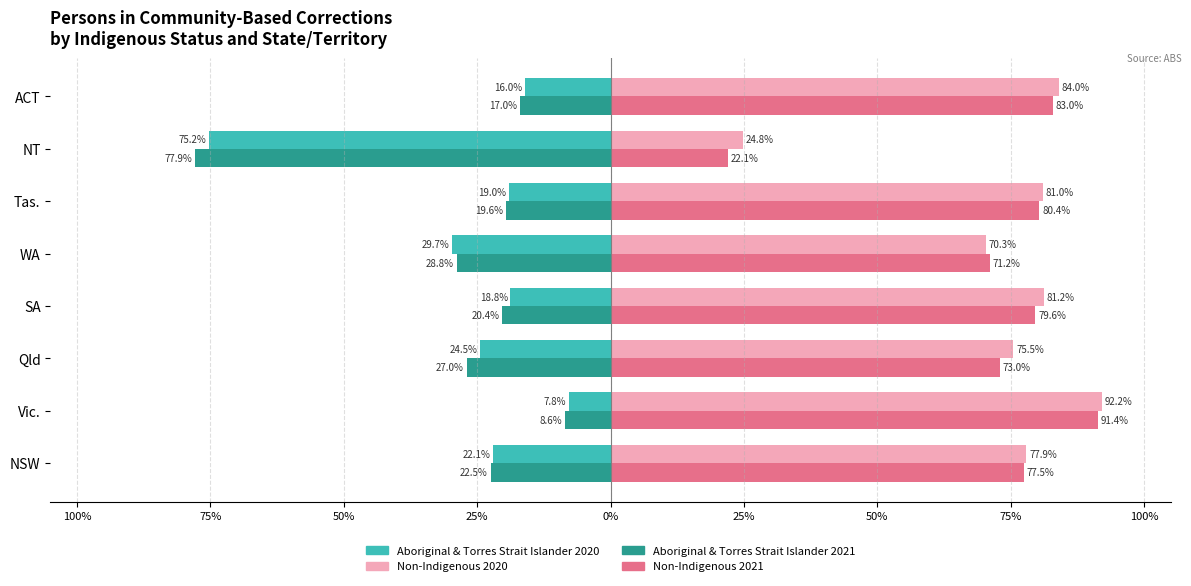

How many bars are there in each group?

4